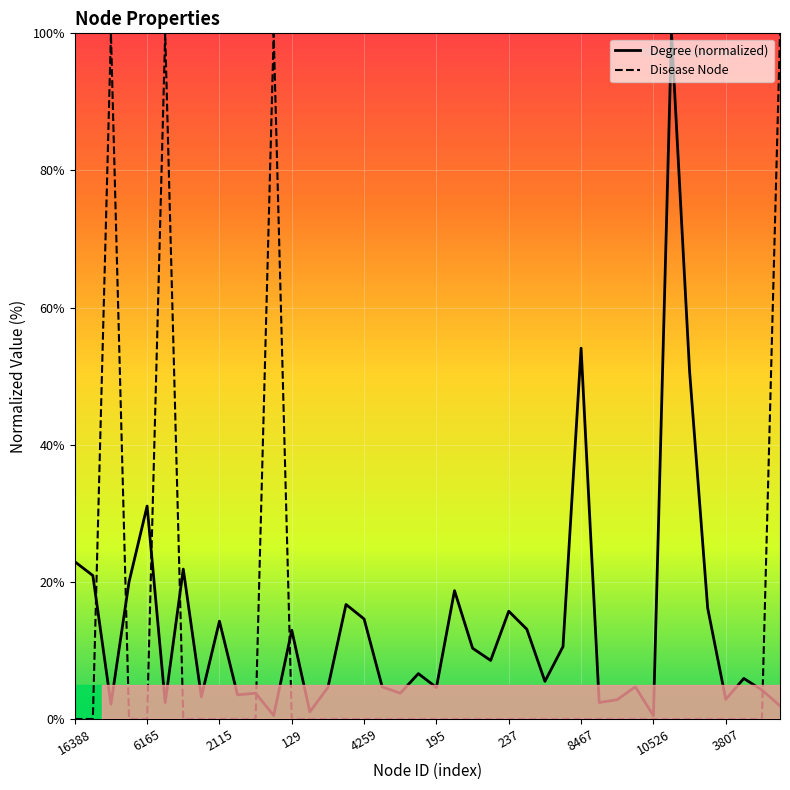

At which category is the sum across all series the highest?

45